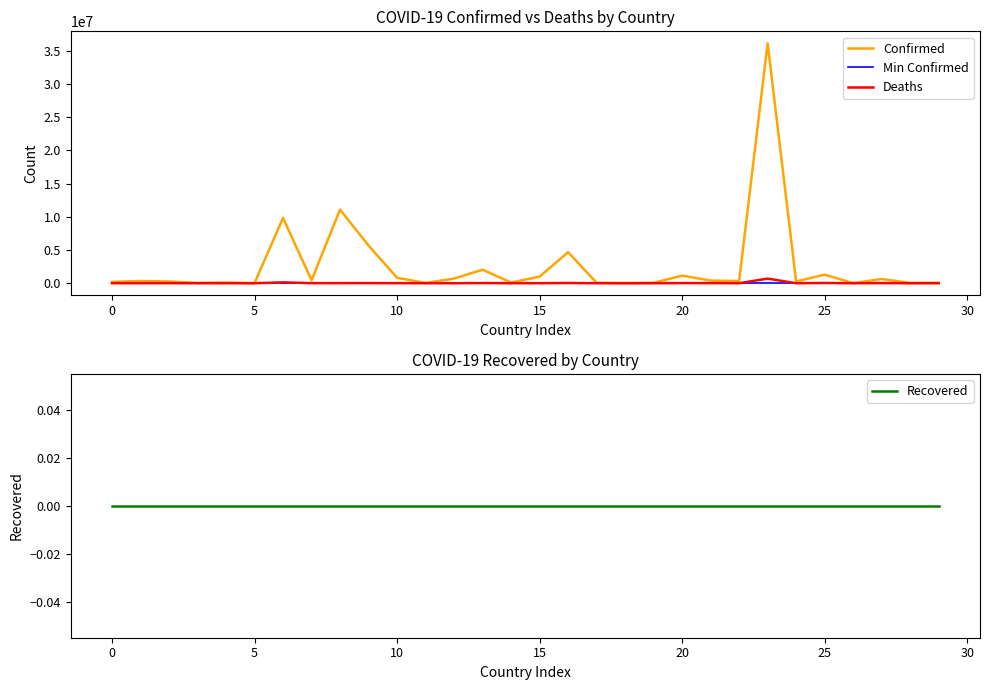

Which has a higher value, 11 or 13?

13